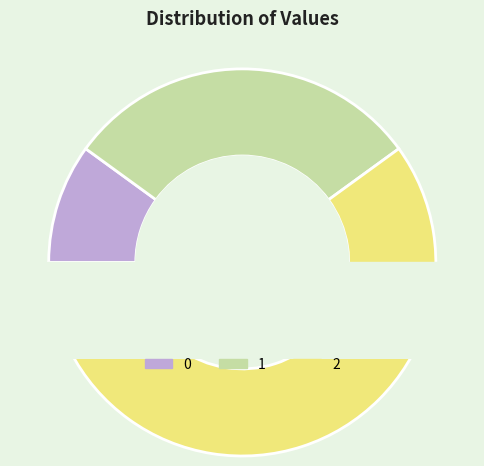

Which category accounts for the majority?

2